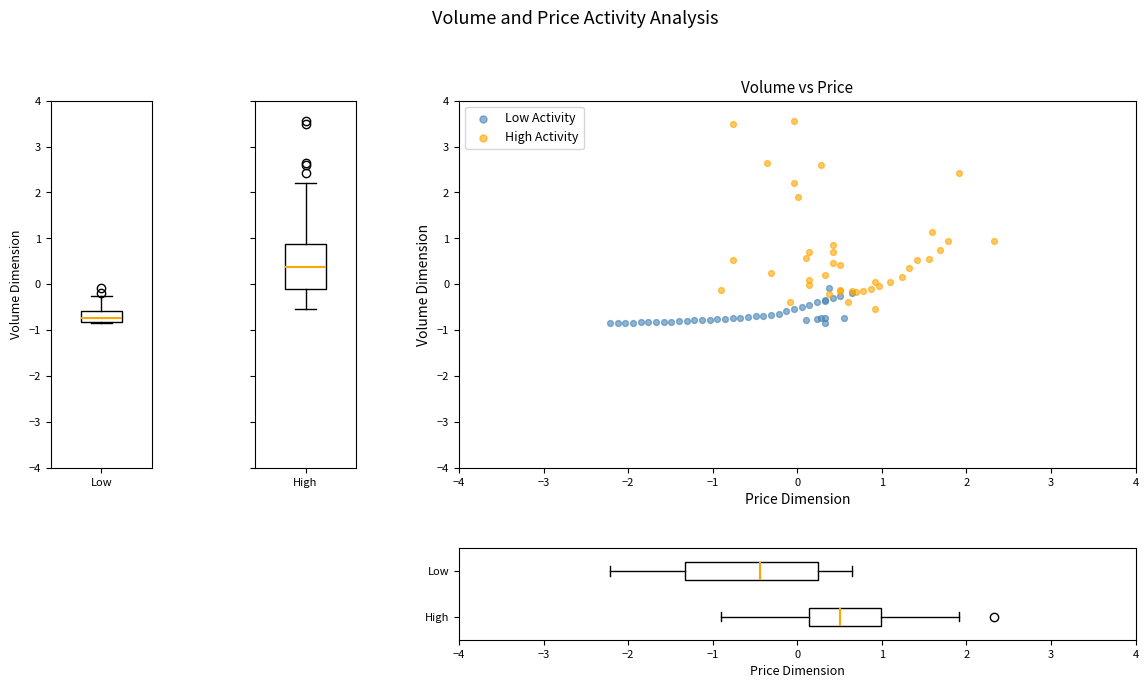

Which series contains the highest Y value?

High Activity